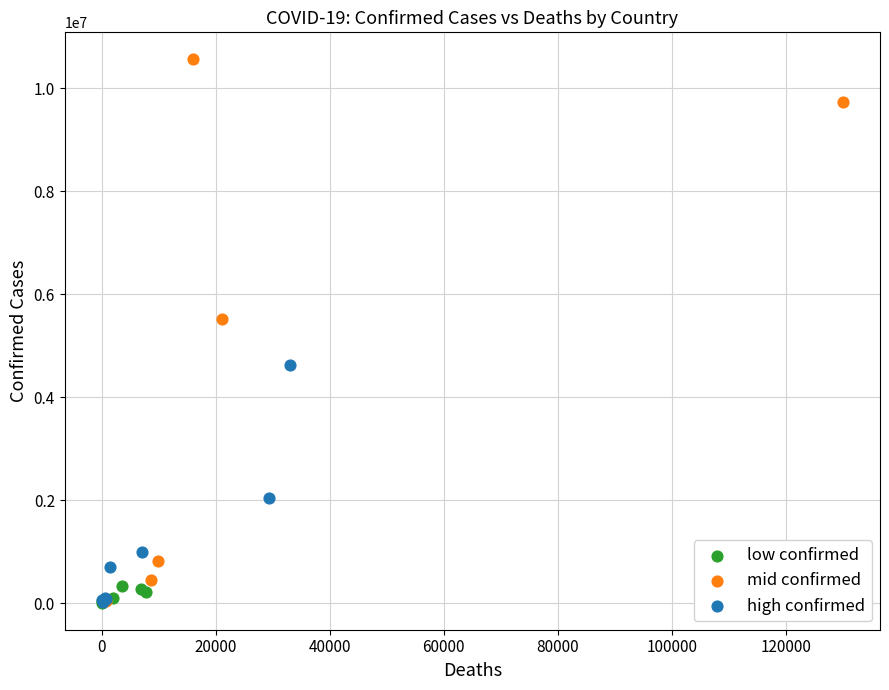

What are all the series names shown in the legend?

low confirmed, mid confirmed, high confirmed